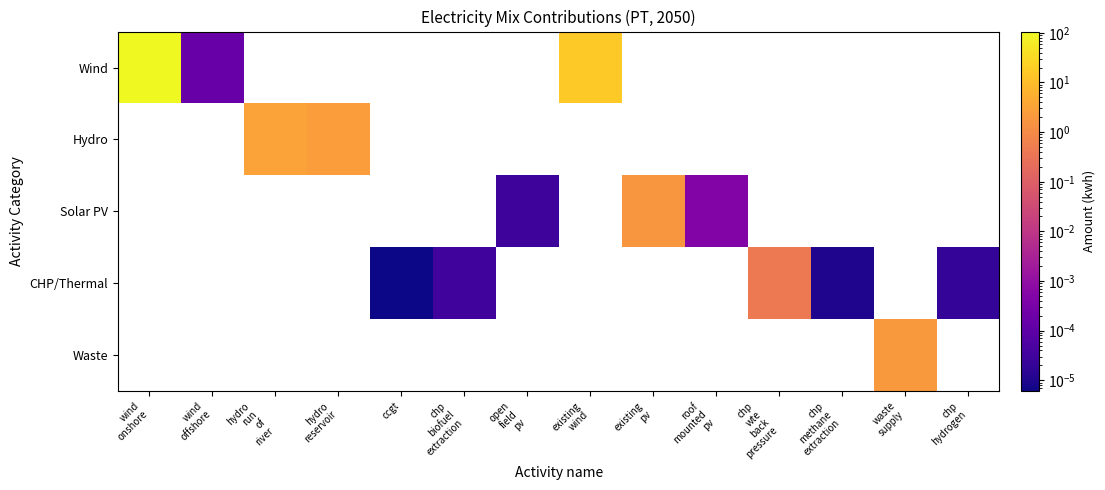

Which series has the largest range (max minus min)?

Wind